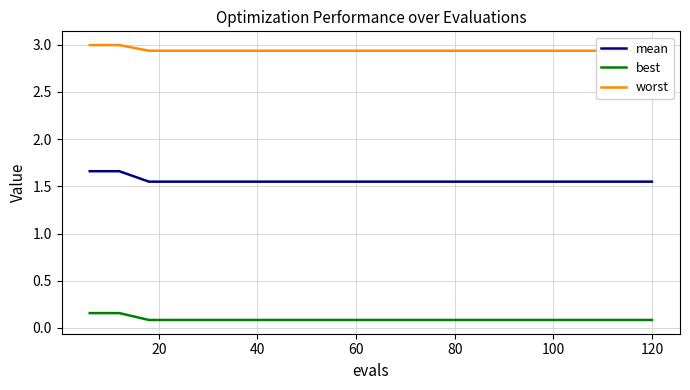

Is it true that best equals 0.1 at 120?

True